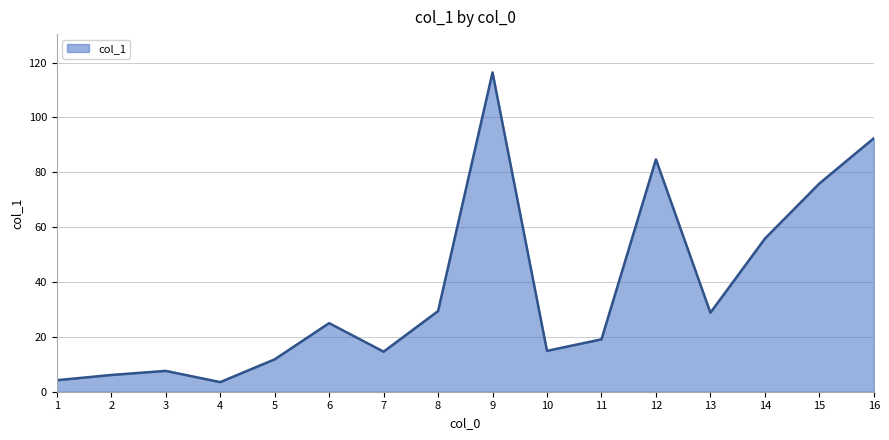

Is it true that the value at 13 is 28.8?

True